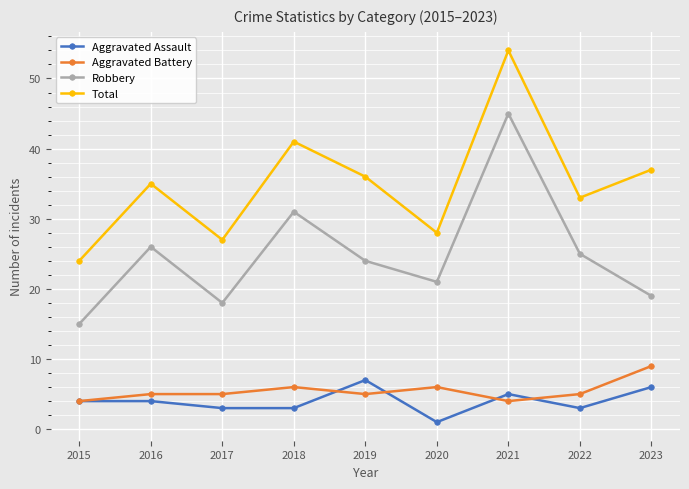

Which series changed the most between 2015 and 2018?

Total